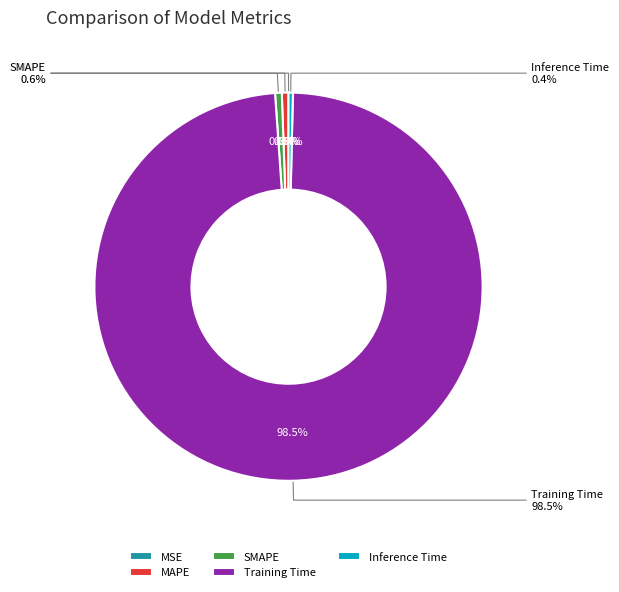

Is there a majority slice in this chart?

Yes